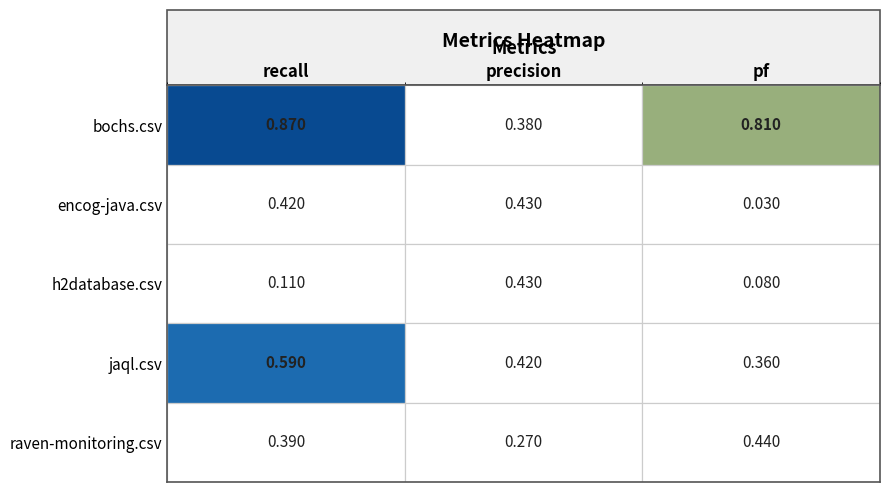

Which series has the largest range (max minus min)?

bochs.csv